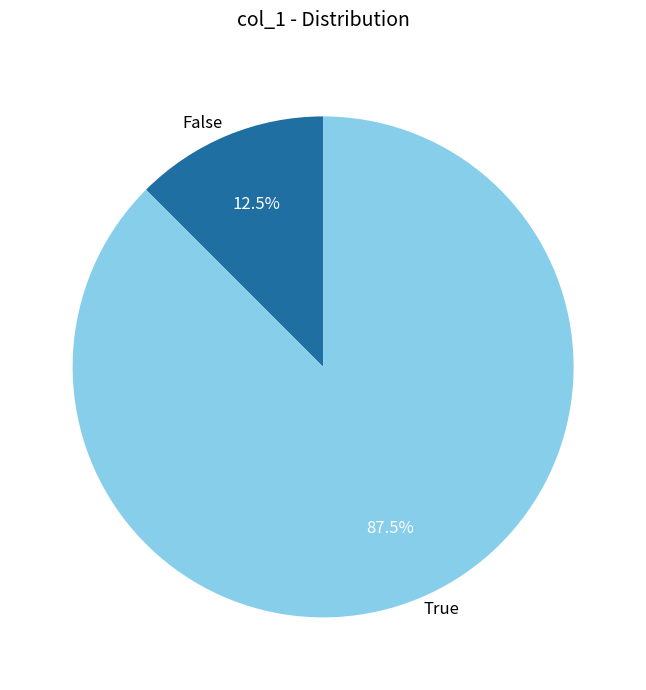

To the nearest percent, what is the difference between the largest and smallest slice percentages?

75%